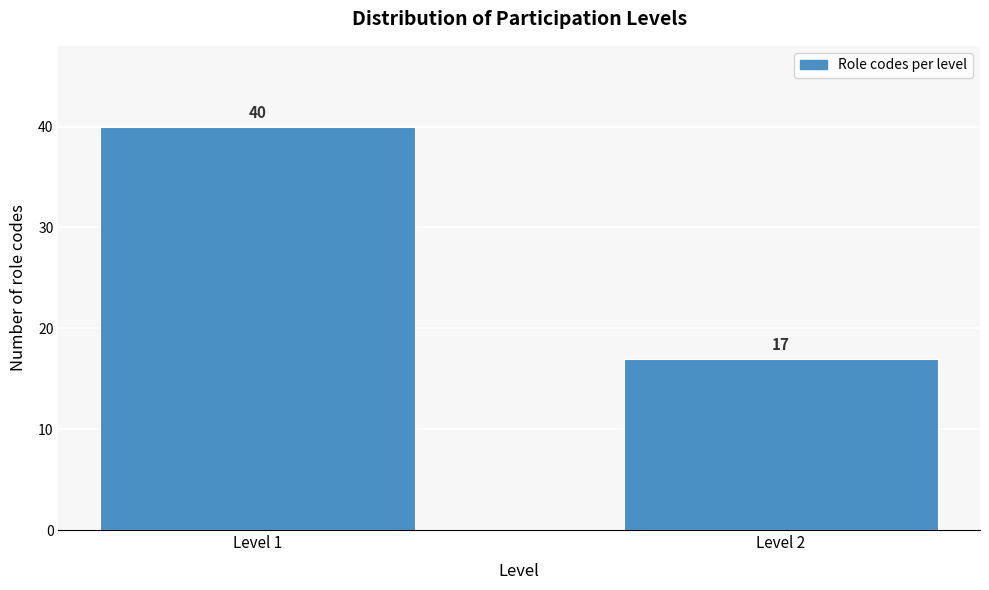

Reading left to right, extract all data points from this chart.

Level 1=40	Level 2=17